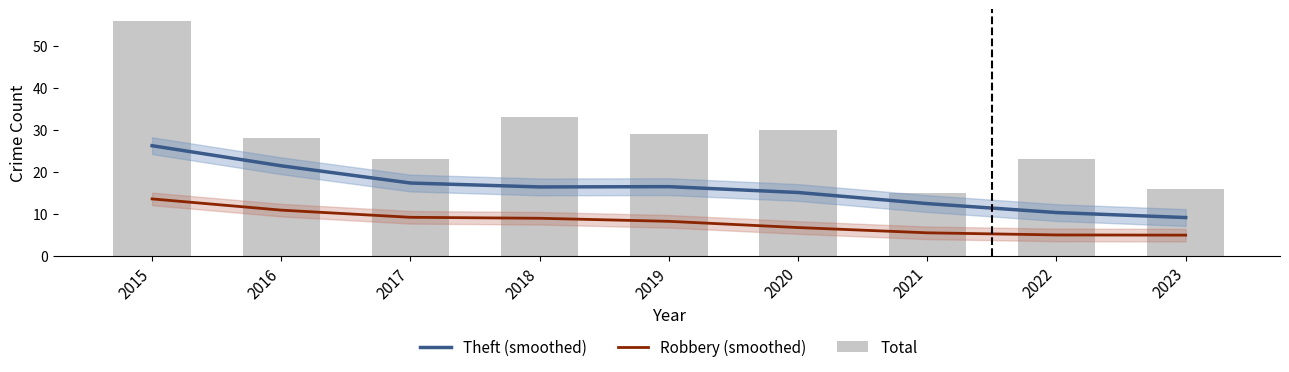

How many values in the Total series exceed 28?

4